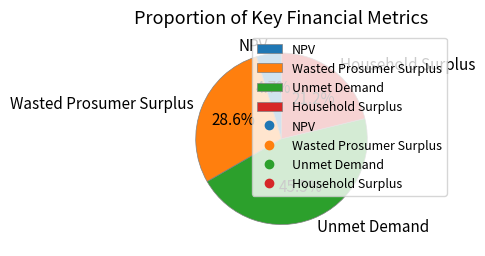

To the nearest percent, what percentage of the pie is Household Surplus?

21%